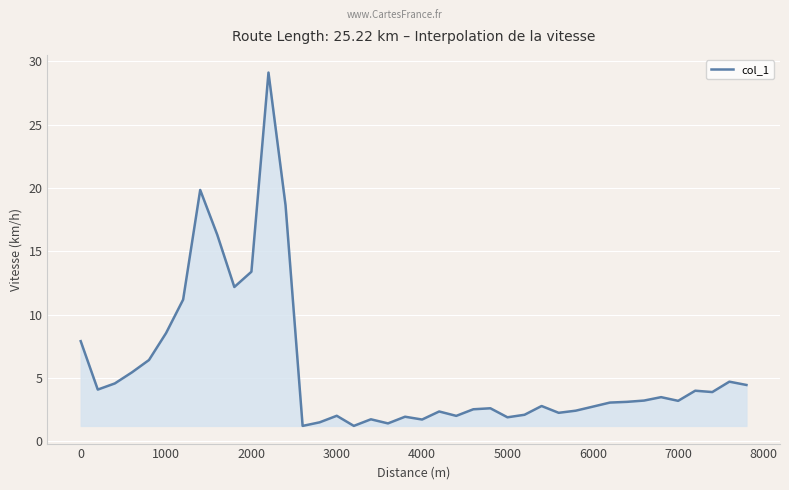

What is the greatest value displayed?

29.1